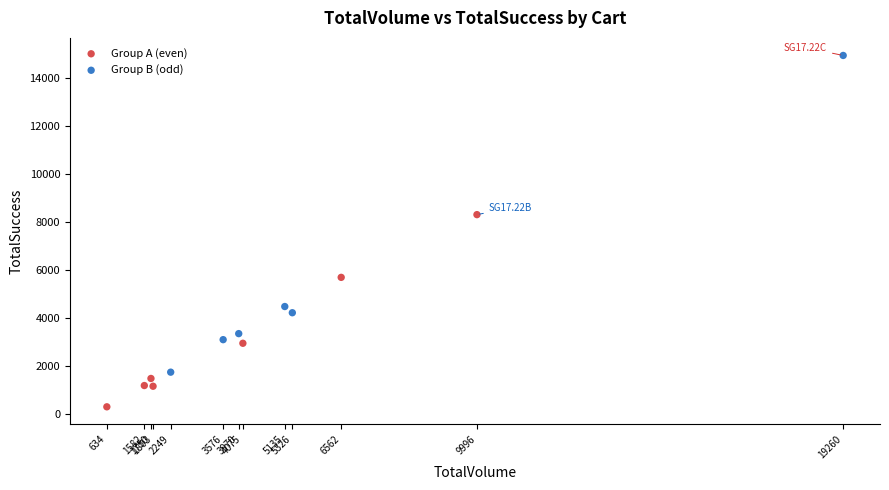

Which series contains the highest Y value?

Group B (odd)